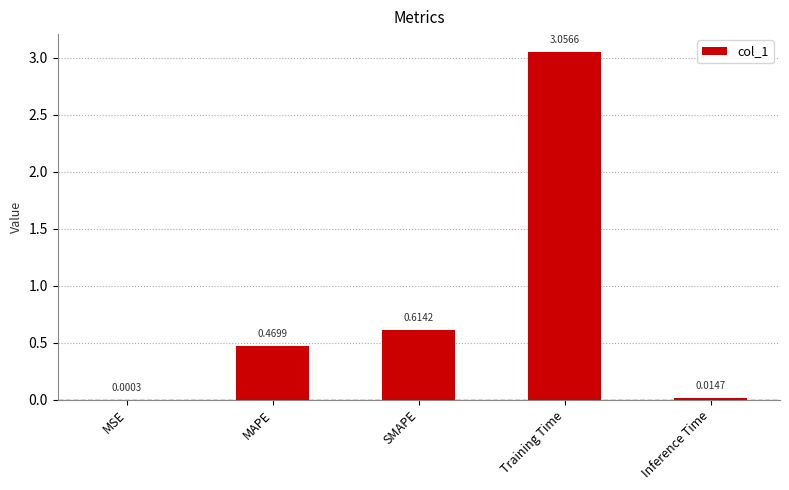

Which category has the highest value across all series?

Training Time